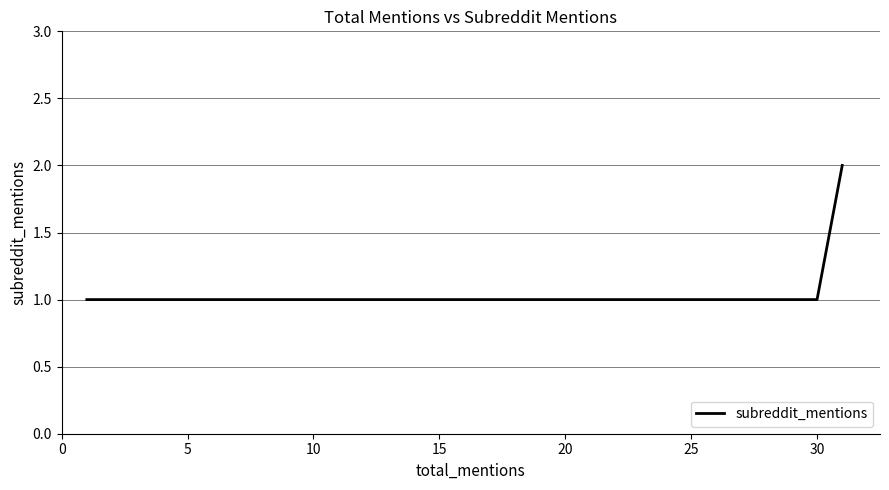

True or false: the data shows 0 at 10.

False